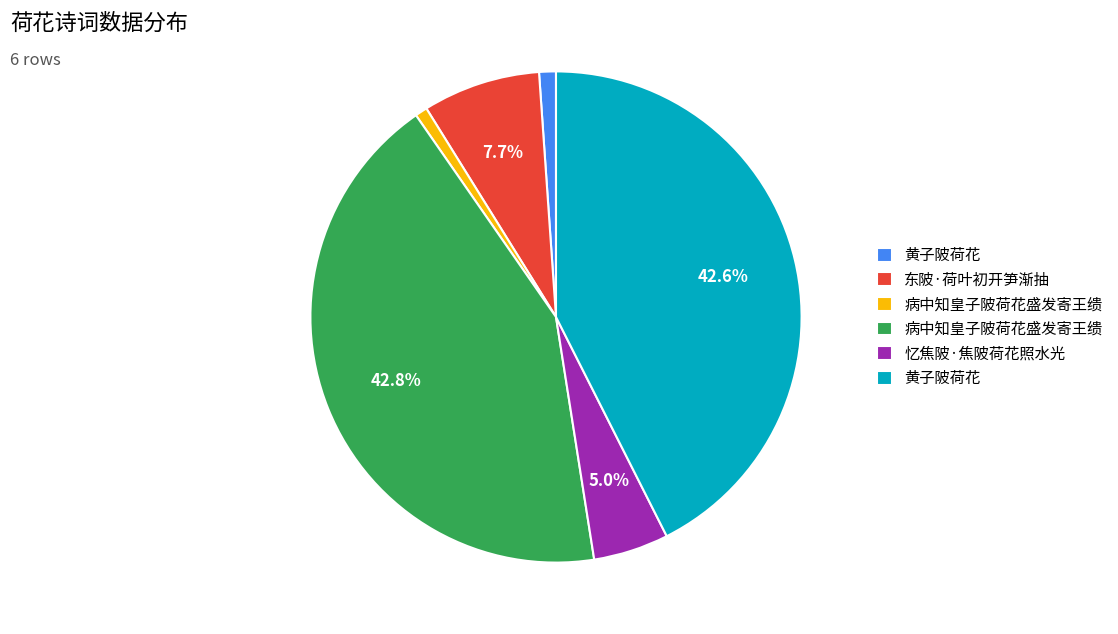

Is there a majority slice in this chart?

No